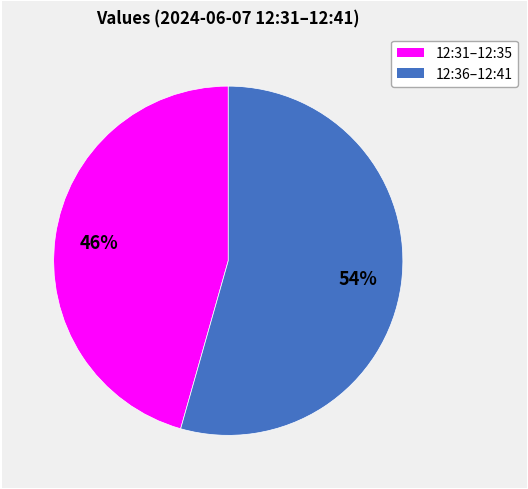

How many segments does this pie chart have?

2